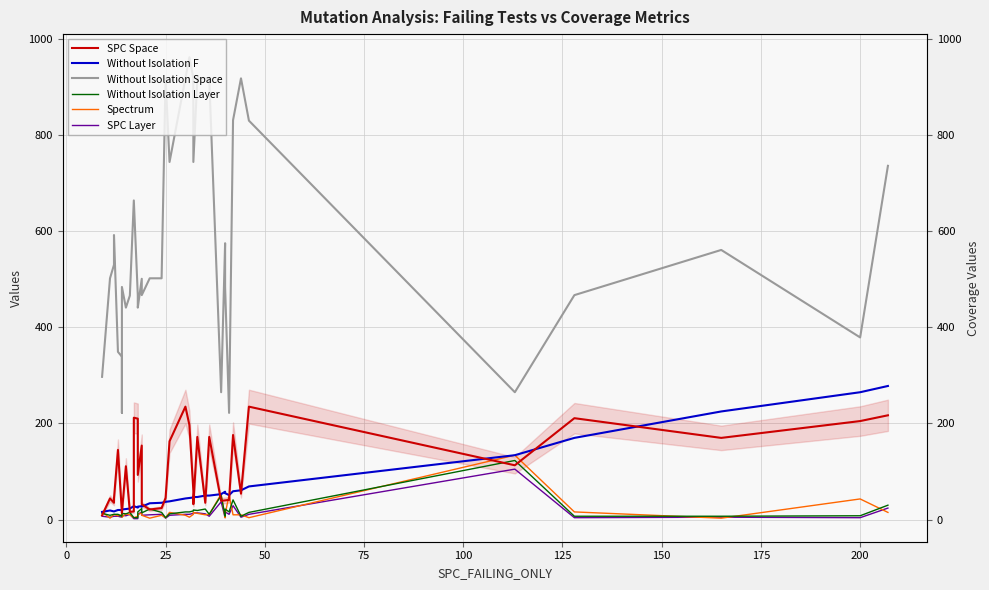

Rank the series by their maximum value, from highest to lowest.

Without Isolation Space, Without Isolation F, SPC Space, Spectrum, Without Isolation Layer, SPC Layer